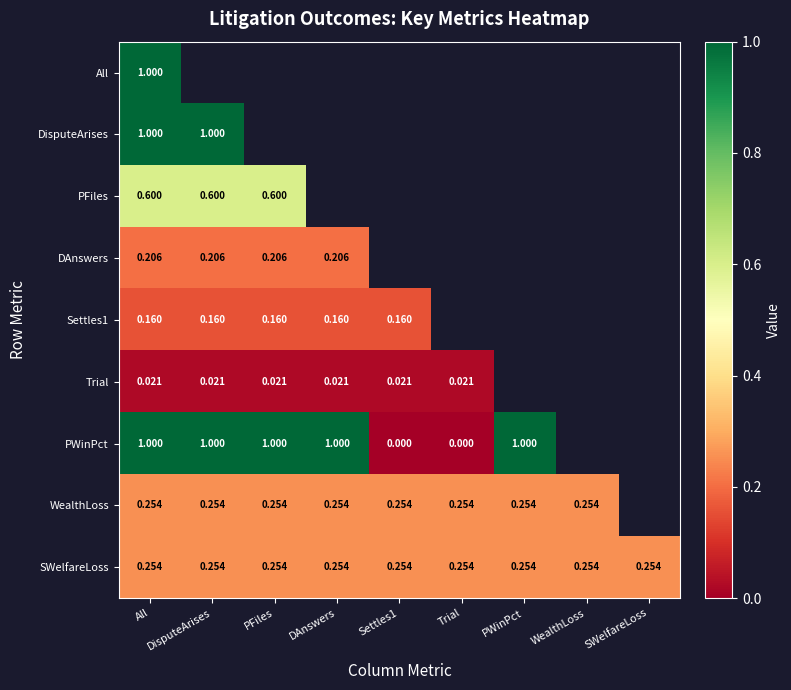

Which series has the largest total across all categories?

PWinPct